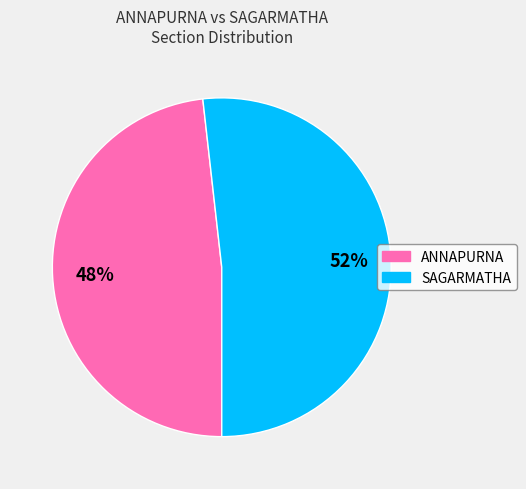

Which category accounts for the majority?

SAGARMATHA